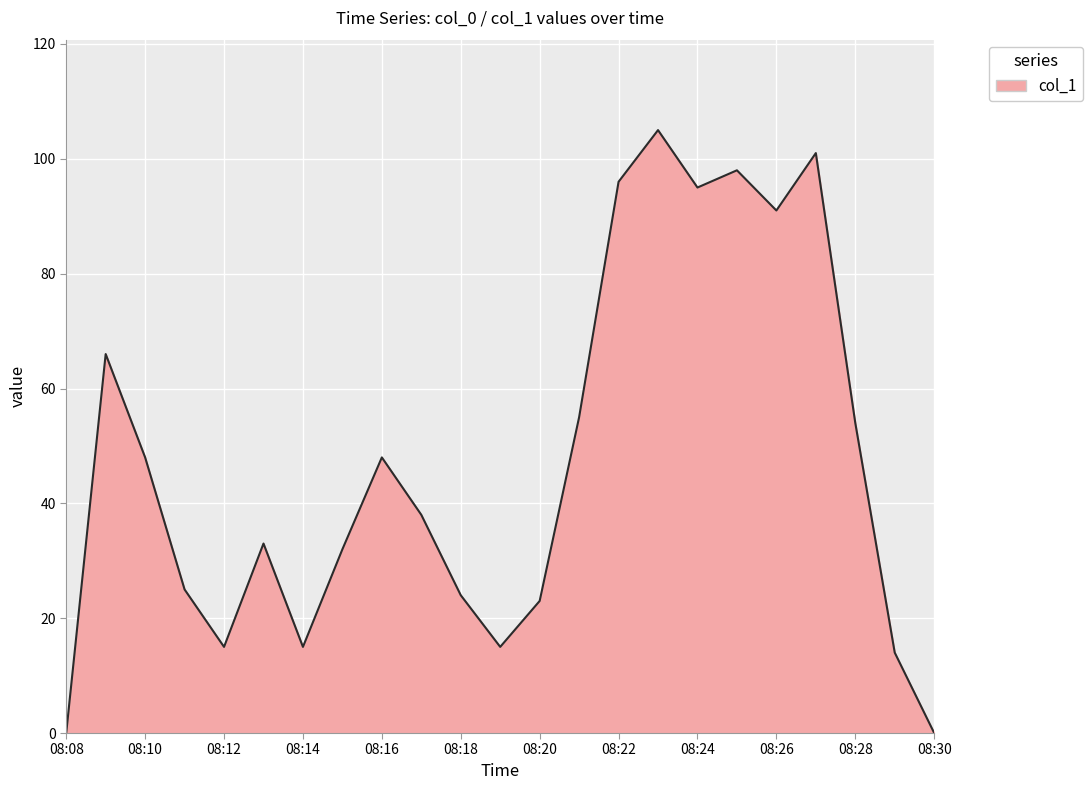

What is the difference between the maximum and minimum values?

105